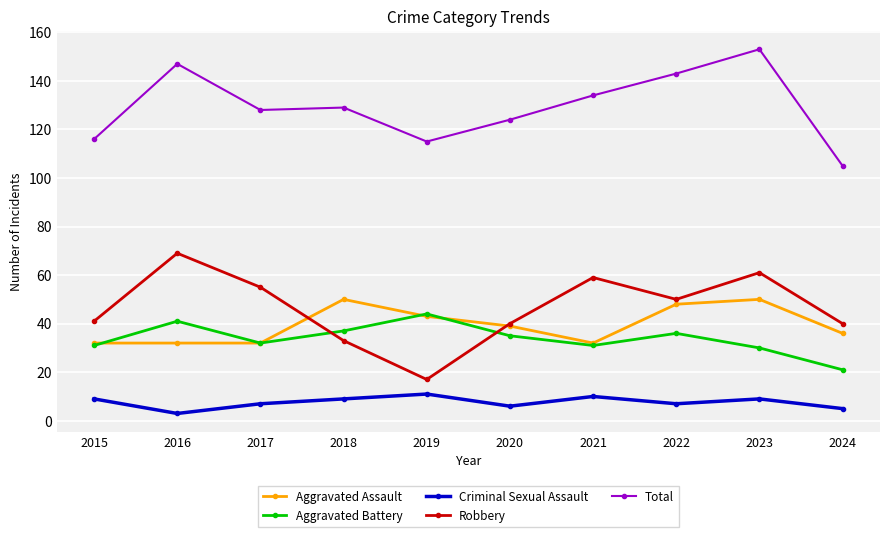

What is the difference between the second highest and minimum values in the Aggravated Battery series?

20